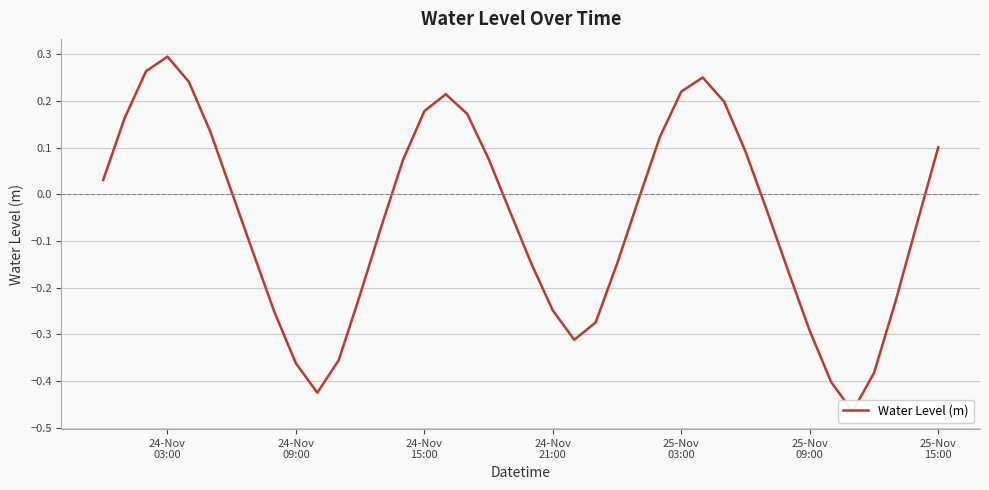

True or false: the data shows 0.1 at 25-Nov
03:00.

False